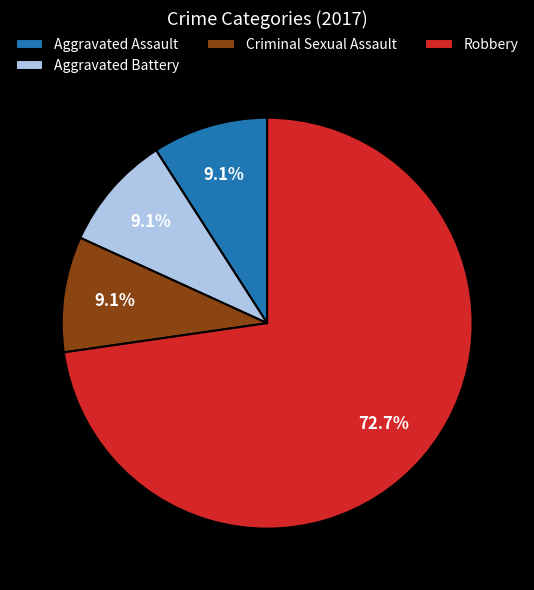

What is the largest slice in the pie chart?

Robbery